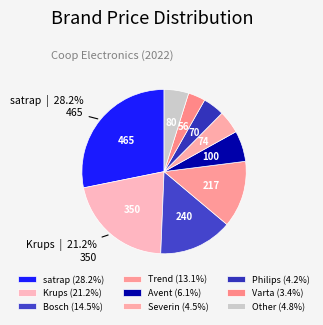

How many segments does this pie chart have?

9